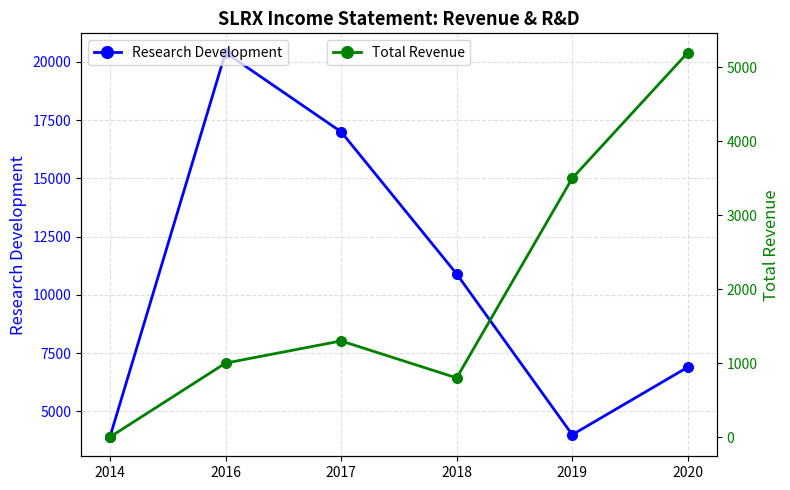

What is the sum of all Research Development values?

63100